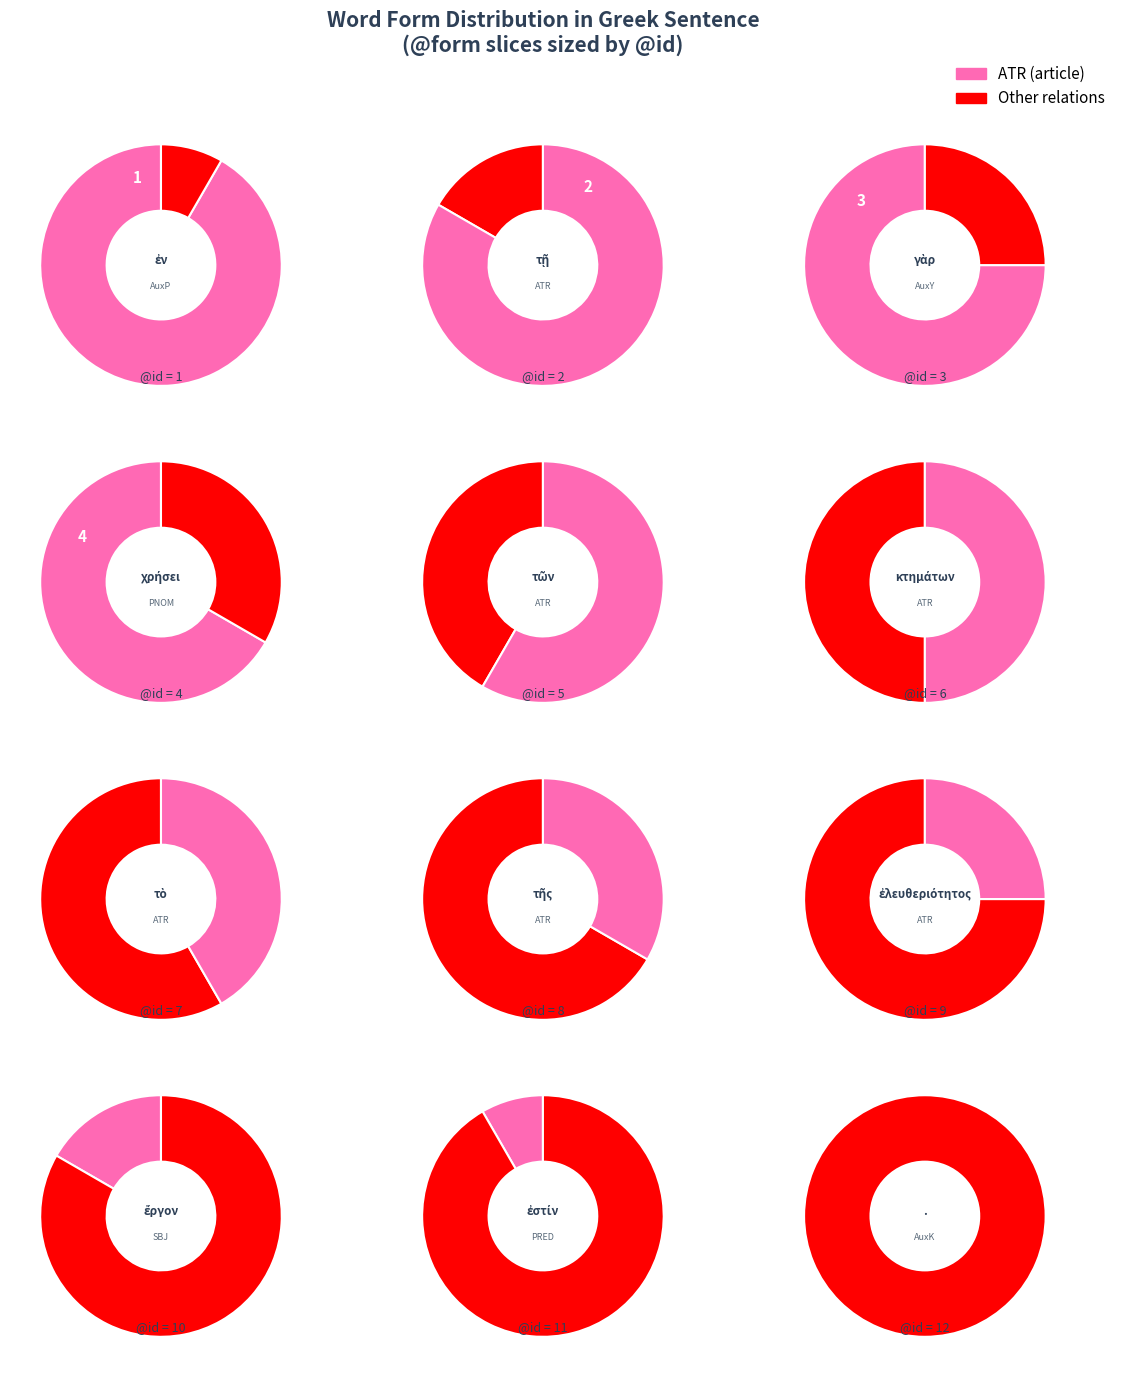

Is ἐλευθεριότητος the majority of the pie?

No